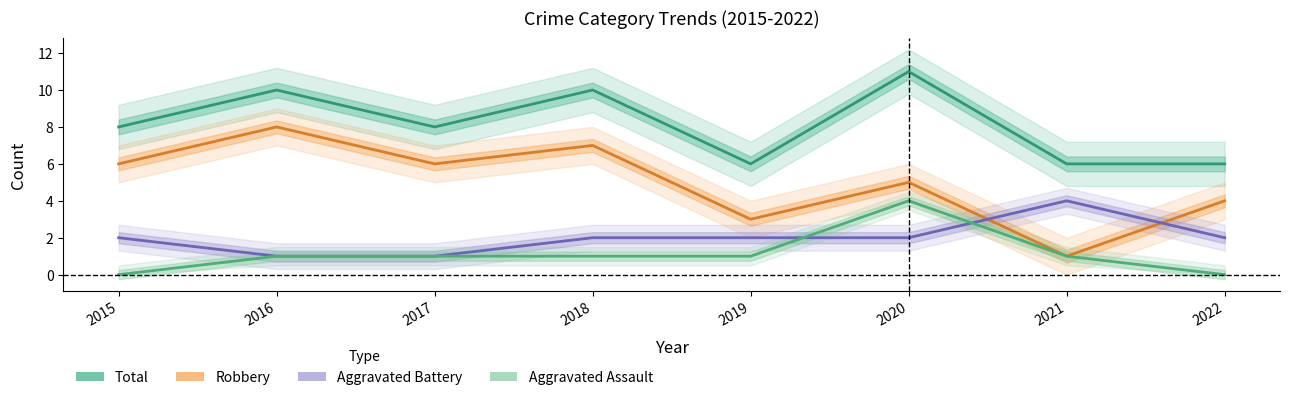

The value of Aggravated Assault at 2020 is 3. True or false?

False